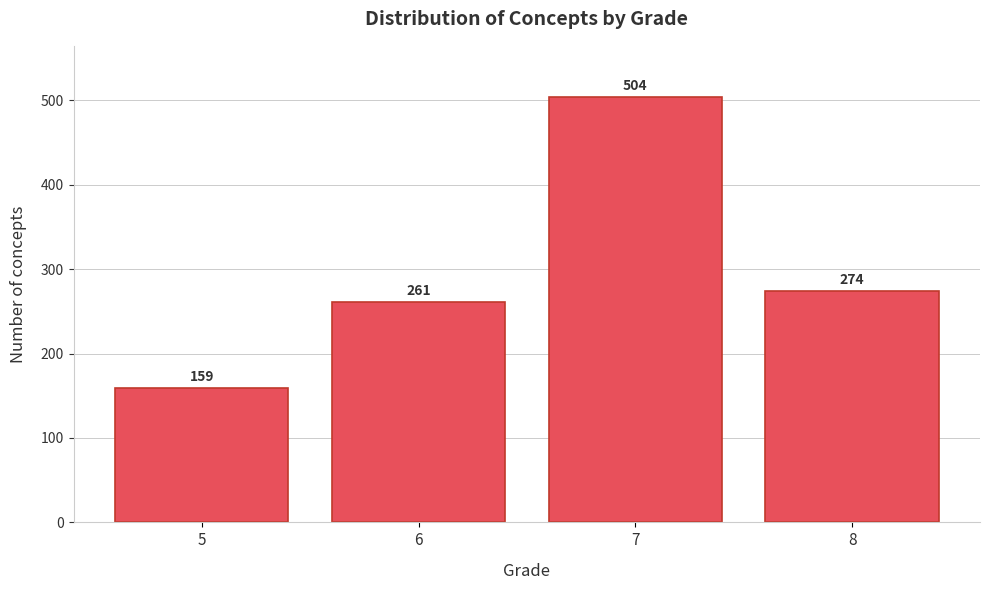

Which range on the x-axis has the tallest bar?

6.5 to 7.5